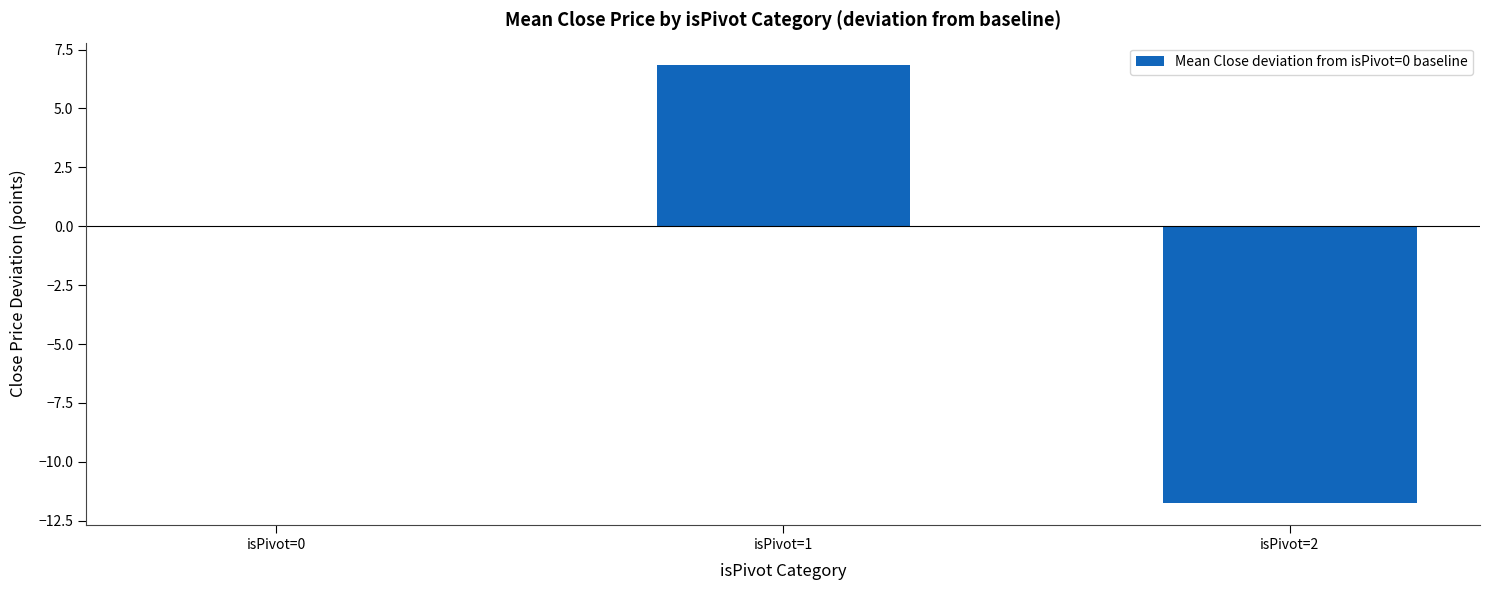

Read the value at isPivot=1.

6.9